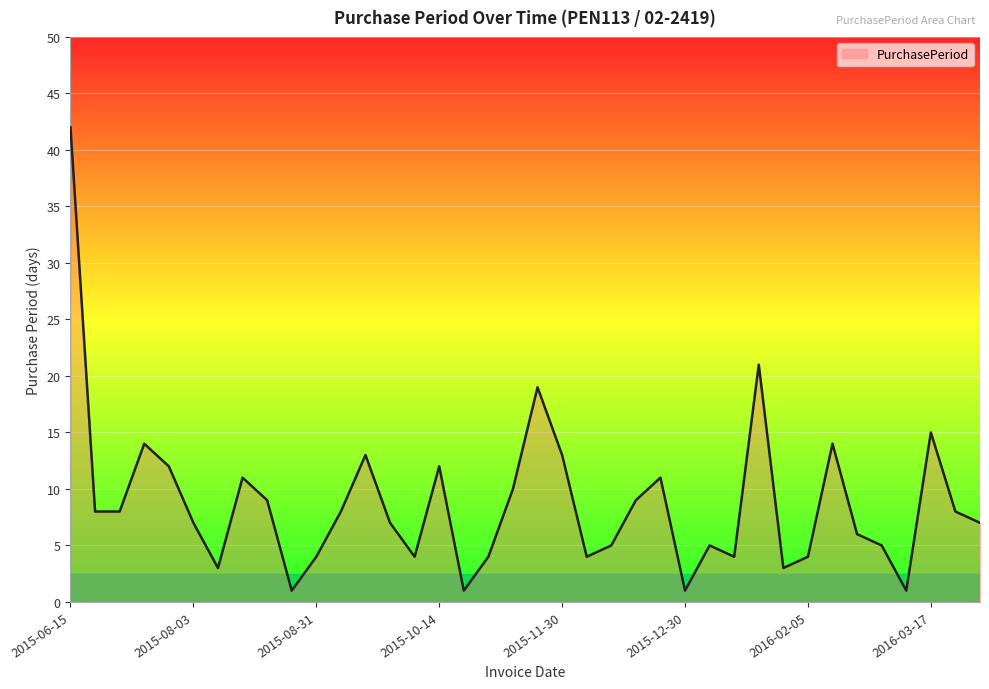

What is the maximum value shown in the chart?

42